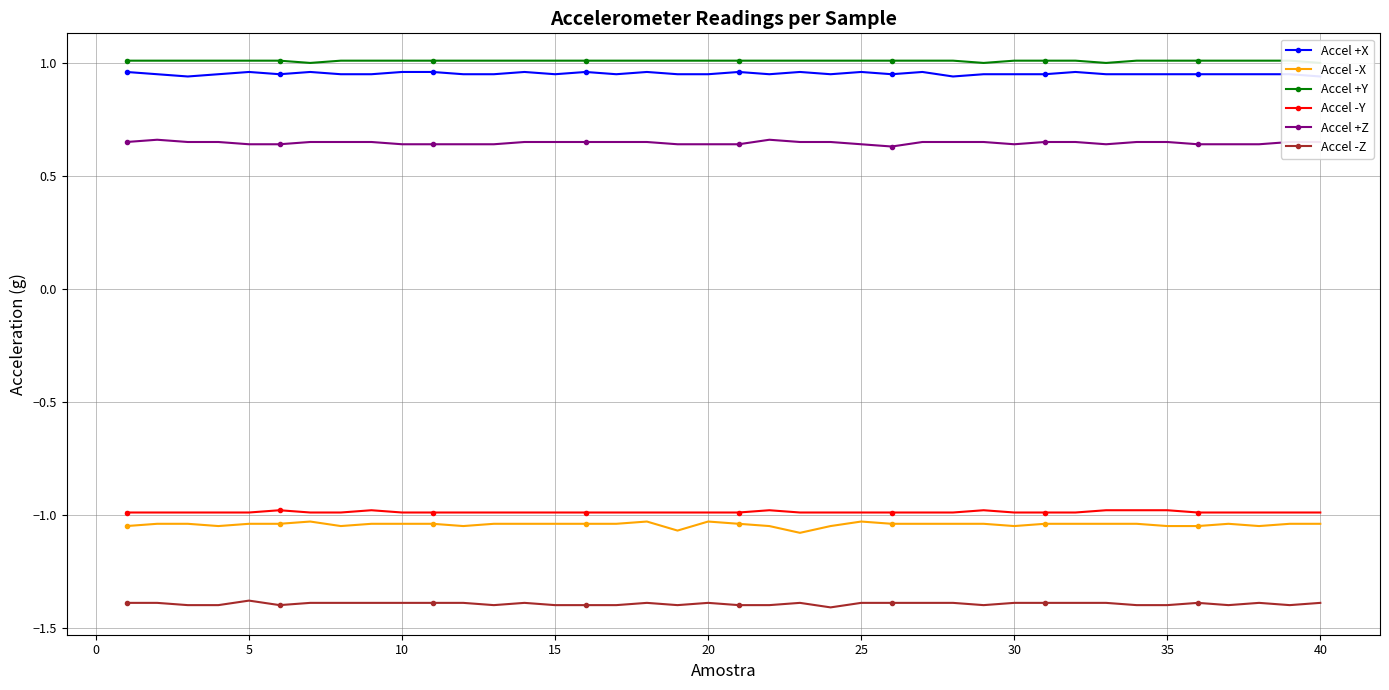

What is the sum of all Accel +Y values?

40.4